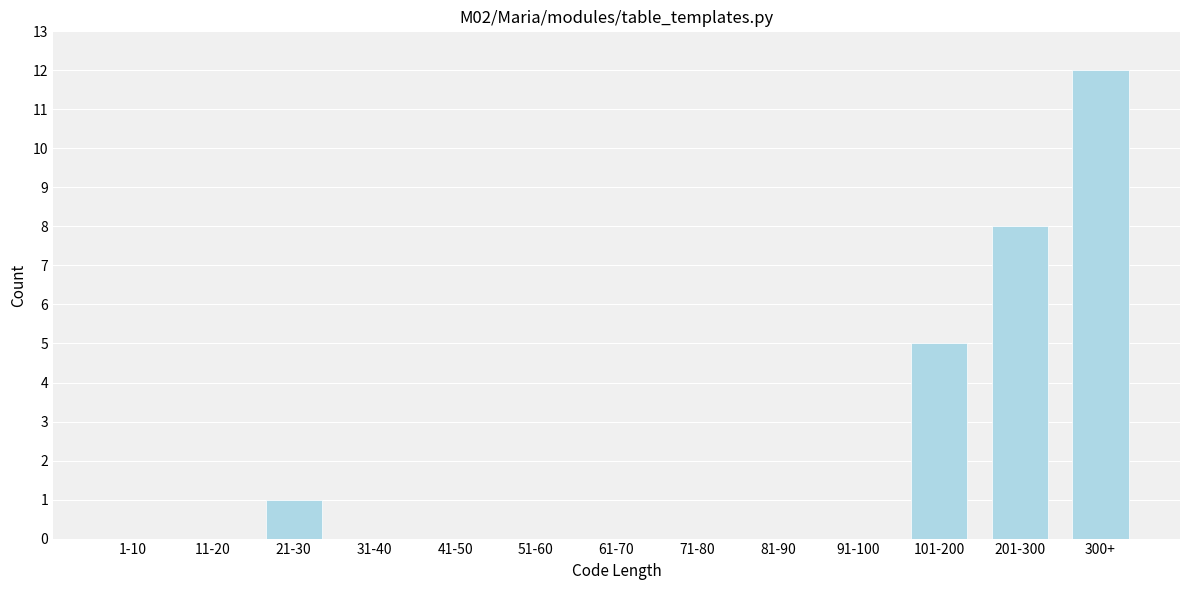

Reading left to right, transcribe all the data shown in this chart.

1-10=0	11-20=0	21-30=1	31-40=0	41-50=0	51-60=0	61-70=0	71-80=0	81-90=0	91-100=0	101-200=5	201-300=8	300+=12